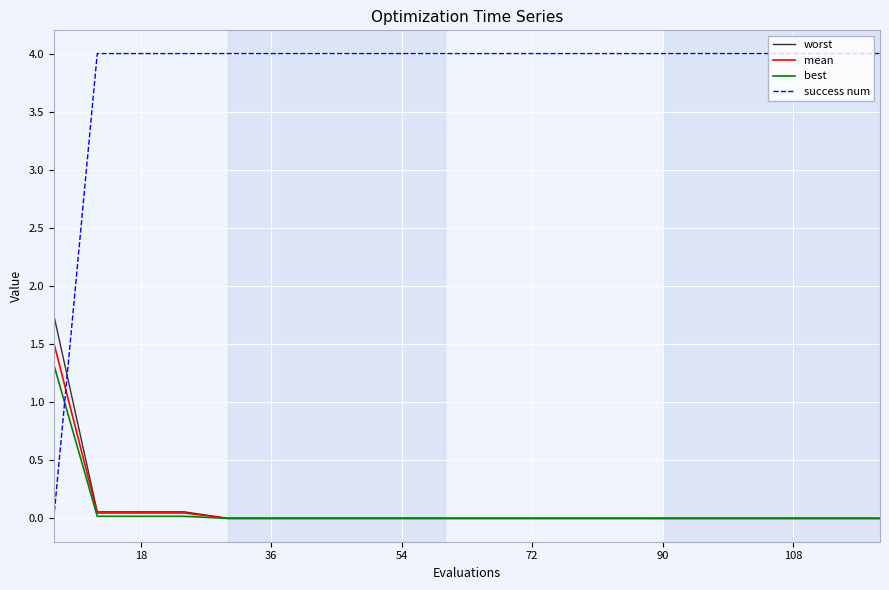

Which series has the largest range (max minus min)?

success num